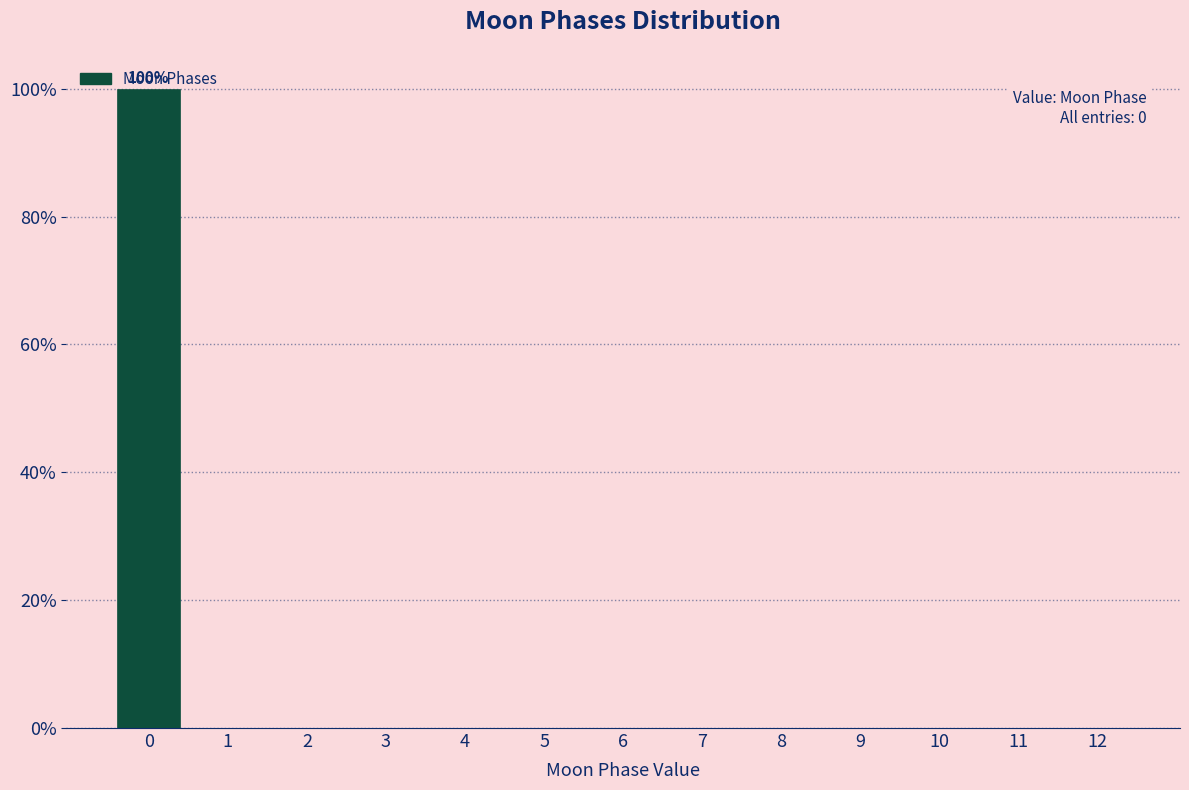

The value at 11 is -45. True or false?

False